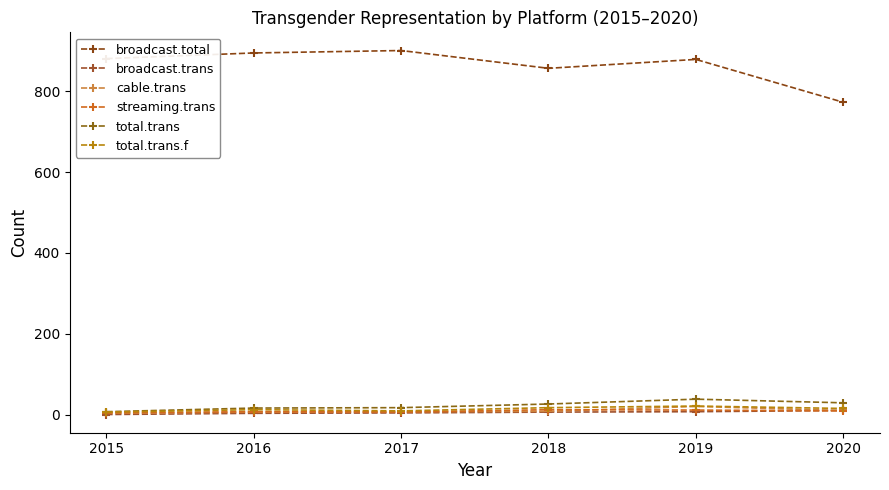

Count the number of categories in the chart.

6